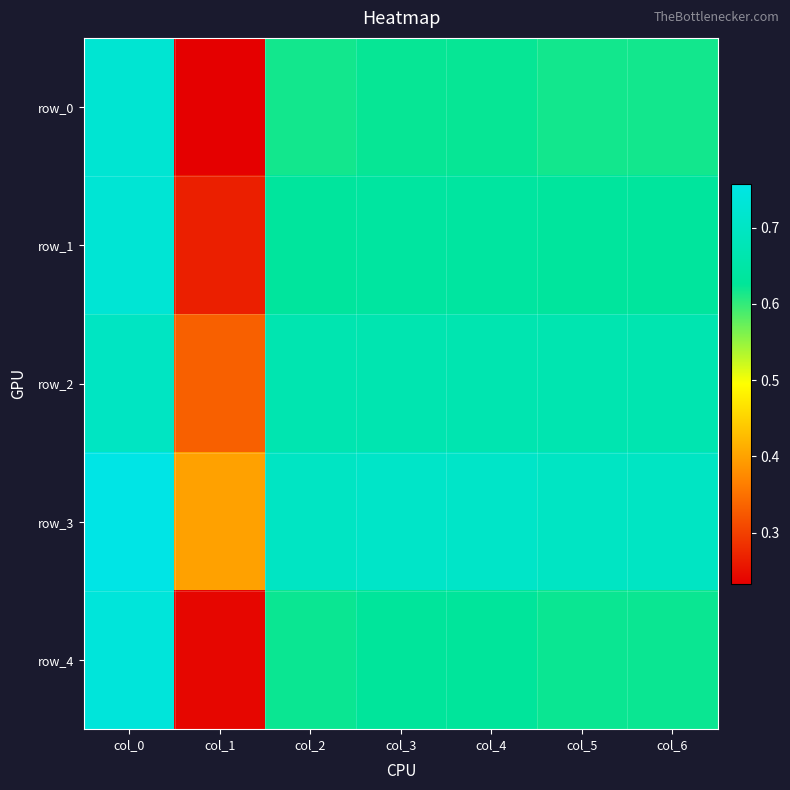

What is the approximate value of row_2 at col_4?

0.7